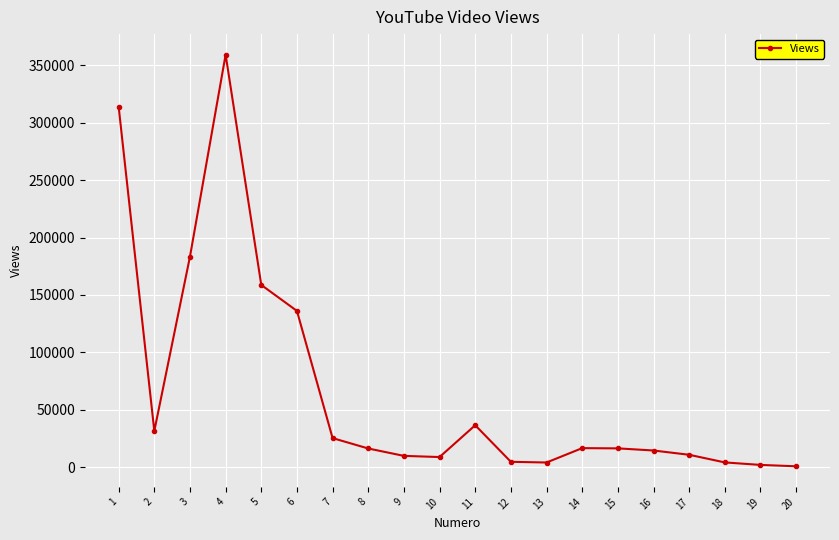

How many data points does each series have?

20